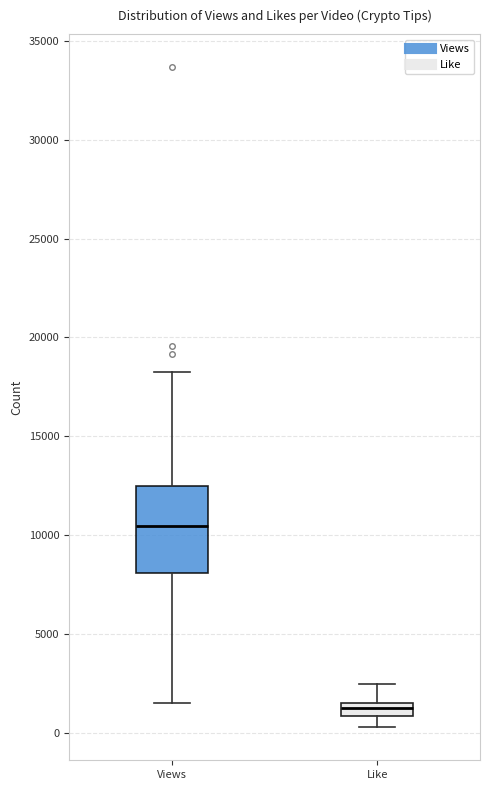

Which box is the tallest, from its lower edge to its upper edge?

Views